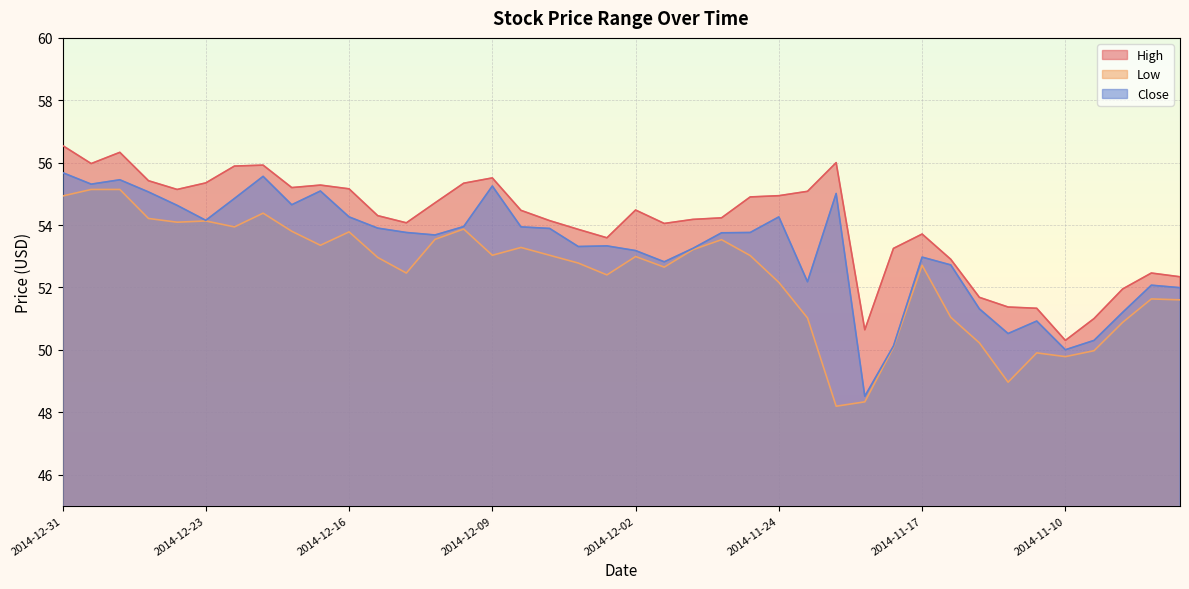

What is the difference between the Low values at 2014-12-17 and 2014-12-02?

0.4